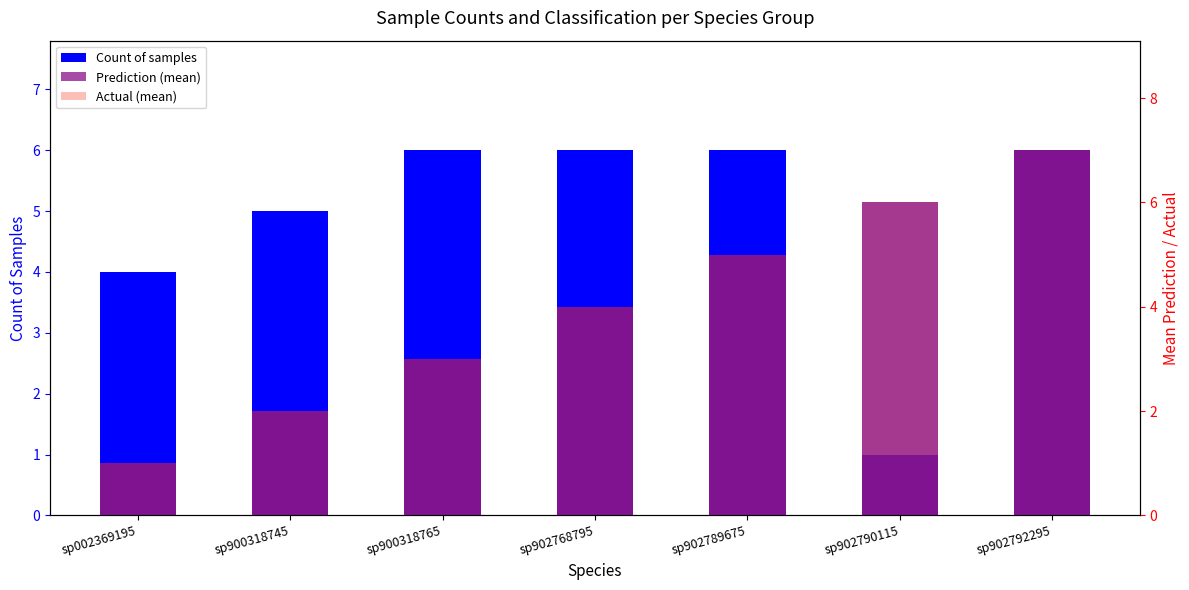

At how many categories does at least one series exceed 6?

1